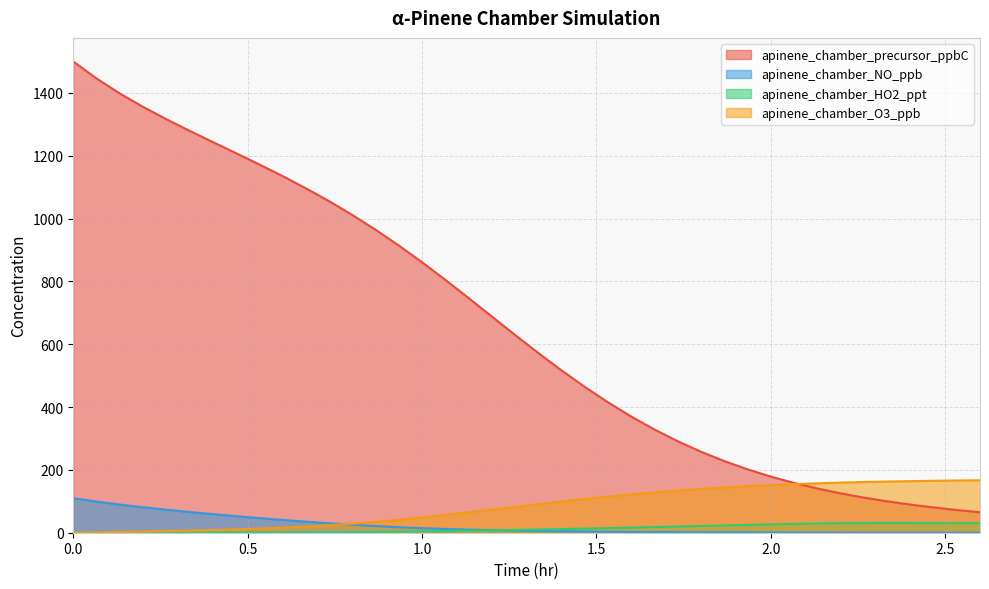

Reading left to right, what are all the values shown in this chart?

apinene_chamber_precursor_ppbC: 0=1500.0	0.0666666666666667=1445.8	0.133333333333333=1398.2	0.2=1355.5	0.266666666666667=1316.3	0.333333333333333=1279.3	0.4=1243.5	0.466666666666667=1208.1	0.533333333333333=1172.3	0.6=1135.3	0.666666666666667=1096.5	0.733333333333333=1055.4	0.8=1011.5	0.866666666666667=964.5	0.933333333333333=914.3	1.0=861.0	1.06666666666667=805.0	1.13333333333333=747.2	1.2=688.4	1.26666666666667=629.7	1.33333333333333=572.2	1.4=516.7	1.46666666666667=464.2	1.53333333333333=415.0	1.6=369.7	1.66666666666667=328.4	1.73333333333333=291.1	1.8=257.7	1.86666666666667=228.0	1.93333333333333=201.8	2.0=178.7	2.06666666666667=158.5	2.13333333333333=140.8	2.2=125.3	2.26666666666667=111.8	2.33333333333333=100.0	2.4=89.6	2.46666666666667=80.4	2.53333333333333=72.3	2.6=65.1
apinene_chamber_NO_ppb: 0=110.0	0.0666666666666667=99.2	0.133333333333333=89.7	0.2=81.1	0.266666666666667=73.2	0.333333333333333=66.0	0.4=59.1	0.466666666666667=52.7	0.533333333333333=46.6	0.6=40.7	0.666666666666667=35.2	0.733333333333333=30.1	0.8=25.4	0.866666666666667=21.2	0.933333333333333=17.6	1.0=14.5	1.06666666666667=11.9	1.13333333333333=9.8	1.2=8.1	1.26666666666667=6.6	1.33333333333333=5.5	1.4=4.5	1.46666666666667=3.7	1.53333333333333=3.1	1.6=2.5	1.66666666666667=2.1	1.73333333333333=1.7	1.8=1.4	1.86666666666667=1.1	1.93333333333333=0.9	2.0=0.7	2.06666666666667=0.6	2.13333333333333=0.5	2.2=0.4	2.26666666666667=0.3	2.33333333333333=0.2	2.4=0.2	2.46666666666667=0.1	2.53333333333333=0.1	2.6=0.1
apinene_chamber_HO2_ppt: 0=0.0	0.0666666666666667=0.7	0.133333333333333=0.7	0.2=0.7	0.266666666666667=0.7	0.333333333333333=0.8	0.4=0.8	0.466666666666667=0.9	0.533333333333333=1.1	0.6=1.2	0.666666666666667=1.5	0.733333333333333=1.8	0.8=2.2	0.866666666666667=2.7	0.933333333333333=3.4	1.0=4.2	1.06666666666667=5.1	1.13333333333333=6.2	1.2=7.4	1.26666666666667=8.8	1.33333333333333=10.2	1.4=11.6	1.46666666666667=13.1	1.53333333333333=14.7	1.6=16.3	1.66666666666667=17.9	1.73333333333333=19.7	1.8=21.4	1.86666666666667=23.2	1.93333333333333=25.0	2.0=26.7	2.06666666666667=28.2	2.13333333333333=29.5	2.2=30.4	2.26666666666667=30.9	2.33333333333333=31.0	2.4=30.9	2.46666666666667=30.7	2.53333333333333=30.5	2.6=30.6
apinene_chamber_O3_ppb: 0=0.0	0.0666666666666667=1.1	0.133333333333333=2.3	0.2=3.7	0.266666666666667=5.2	0.333333333333333=6.8	0.4=8.6	0.466666666666667=10.8	0.533333333333333=13.2	0.6=16.1	0.666666666666667=19.6	0.733333333333333=23.7	0.8=28.6	0.866666666666667=34.3	0.933333333333333=40.9	1.0=48.2	1.06666666666667=56.2	1.13333333333333=64.7	1.2=73.5	1.26666666666667=82.3	1.33333333333333=90.9	1.4=99.3	1.46666666666667=107.3	1.53333333333333=114.8	1.6=121.8	1.66666666666667=128.2	1.73333333333333=134.0	1.8=139.2	1.86666666666667=143.9	1.93333333333333=148.0	2.0=151.6	2.06666666666667=154.7	2.13333333333333=157.3	2.2=159.6	2.26666666666667=161.4	2.33333333333333=163.0	2.4=164.2	2.46666666666667=165.3	2.53333333333333=166.2	2.6=167.0